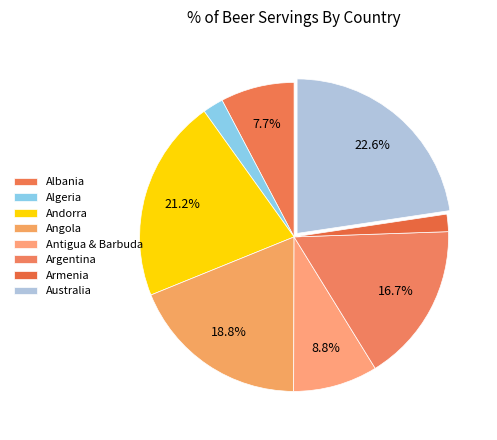

Which slice is the largest?

Australia